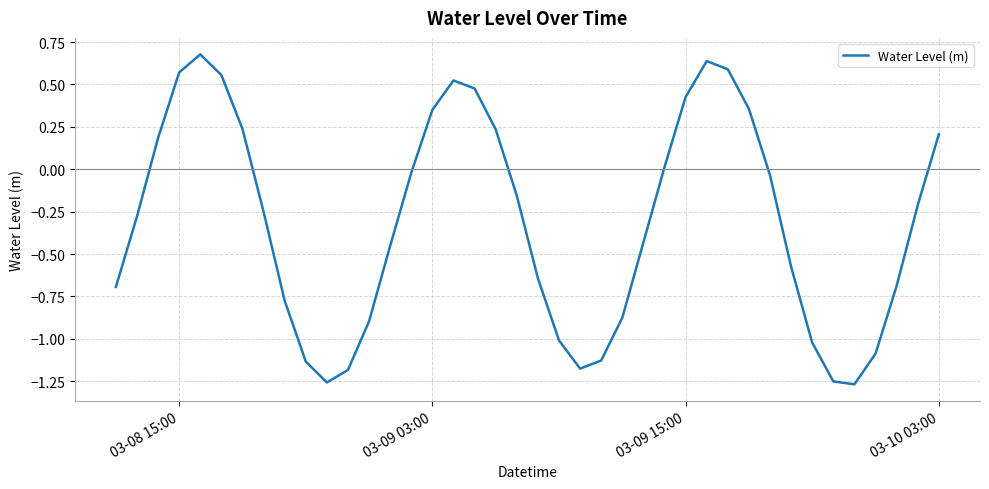

How many negative values are there?

25